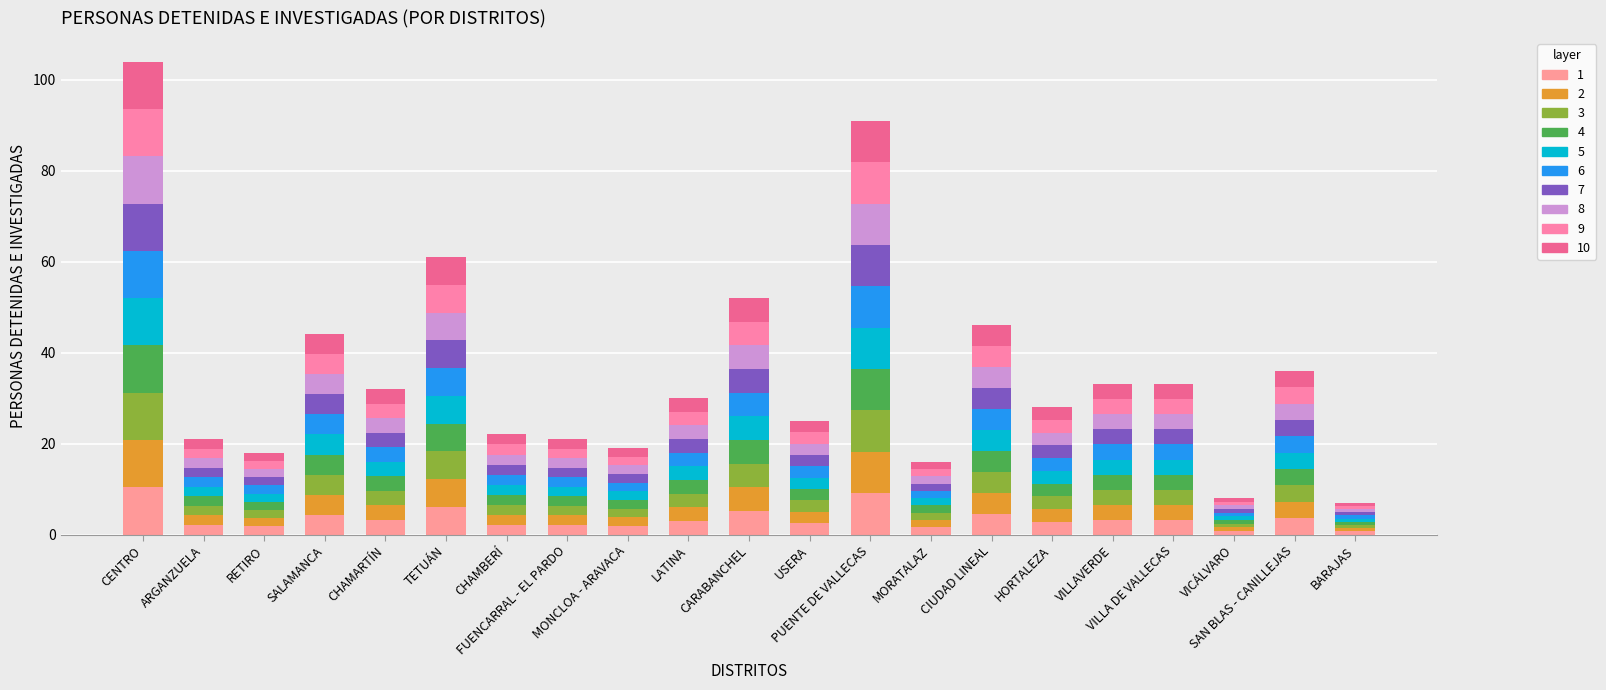

Count the number of categories in the chart.

21